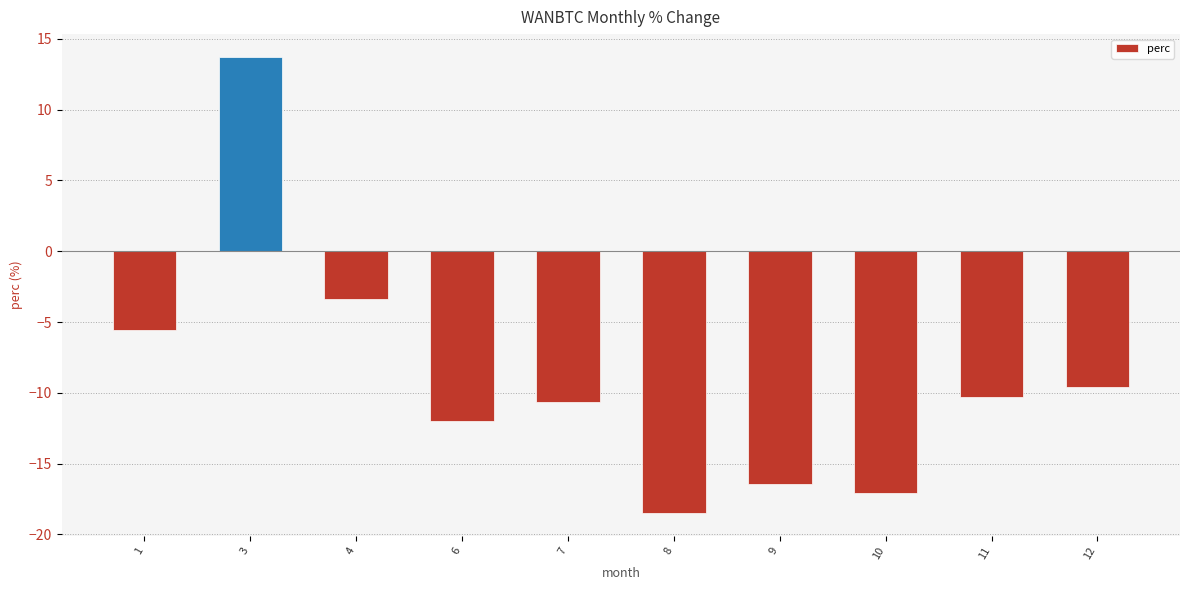

Count the number of categories in the chart.

10